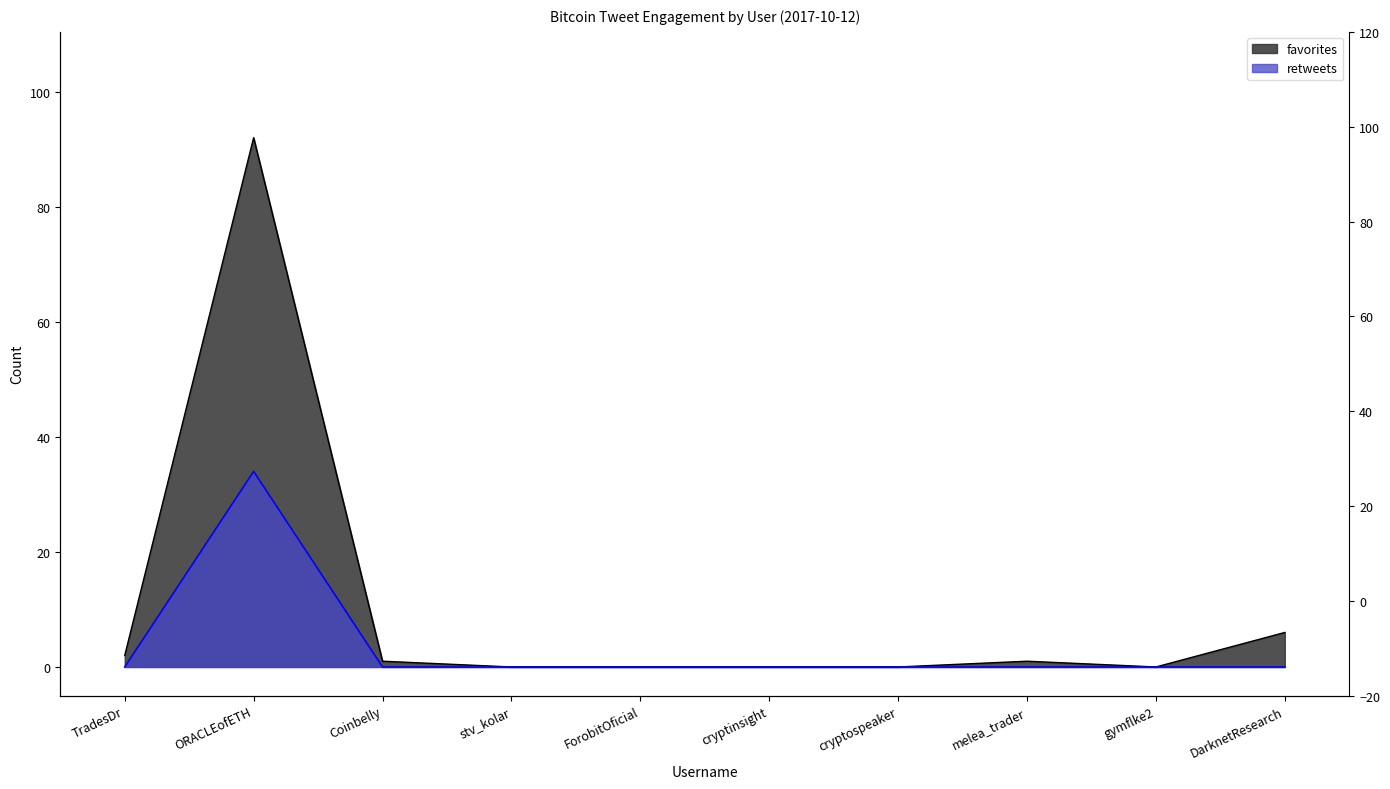

What is the label of the 9th point from the right?

ORACLEofETH